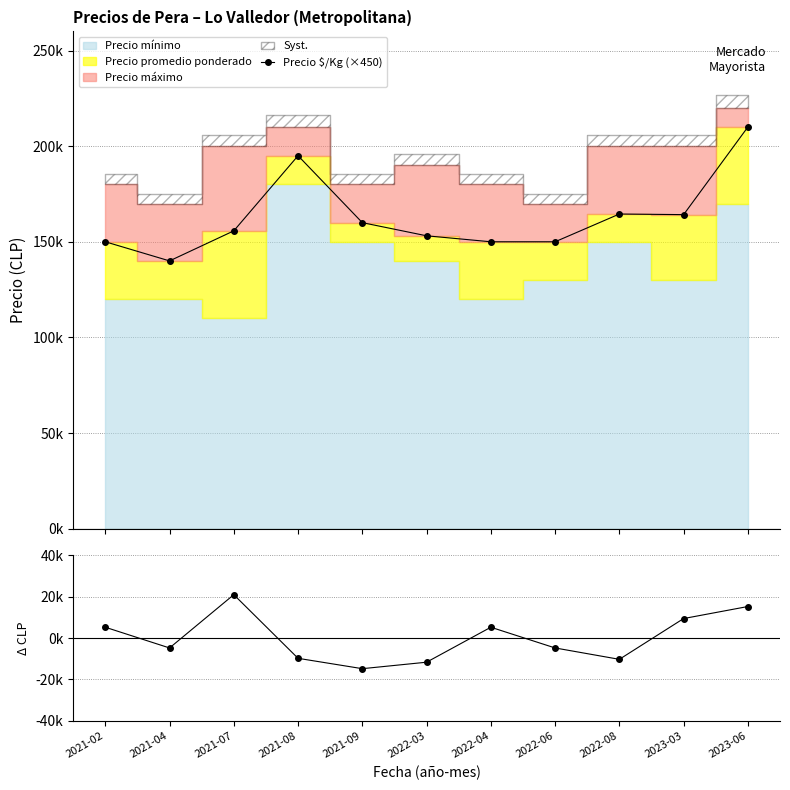

True or false: Precio $/Kg (×450) and Avg − Min (centred) cross at least once.

False